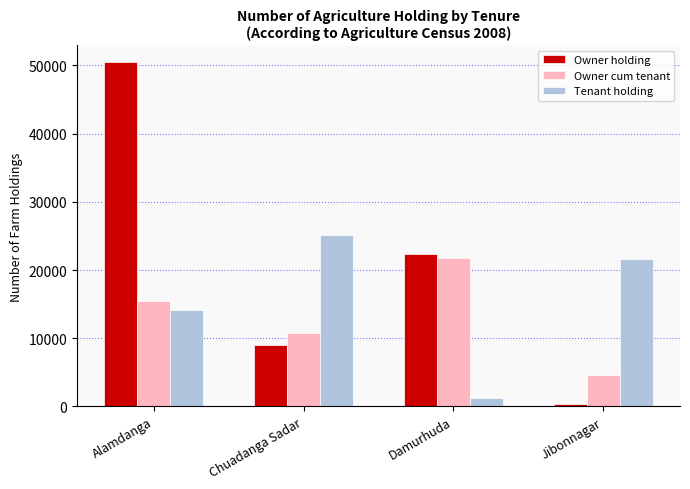

Count the Owner holding values in the range 8959 to 50441.

3